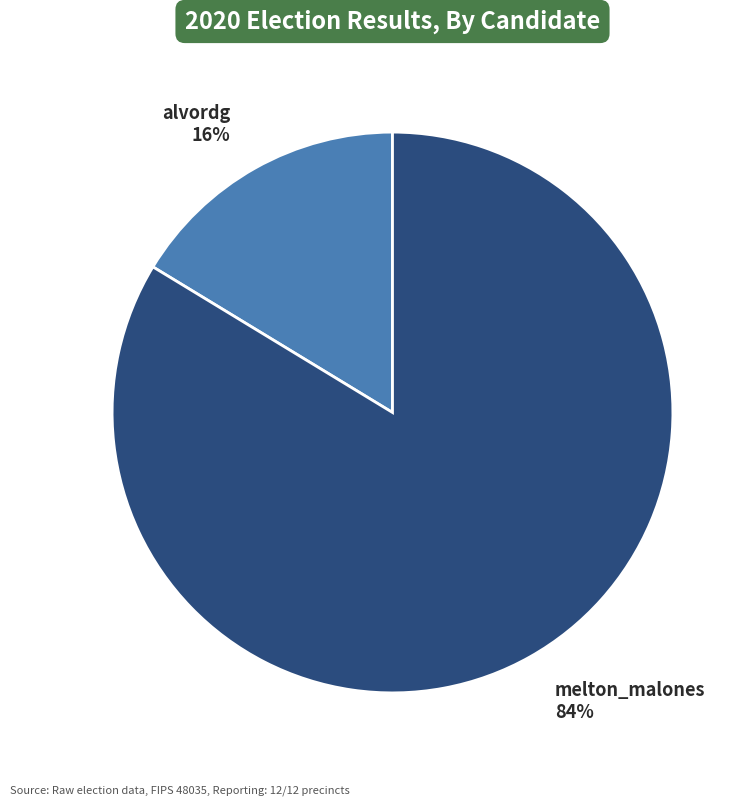

What is the majority slice?

melton_malones